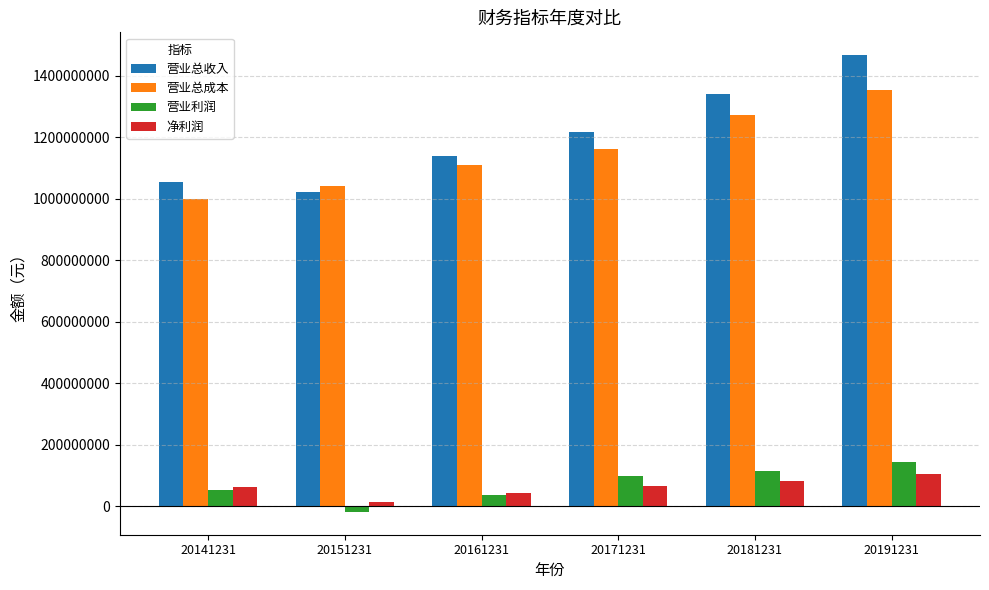

How many data points does each series have?

6